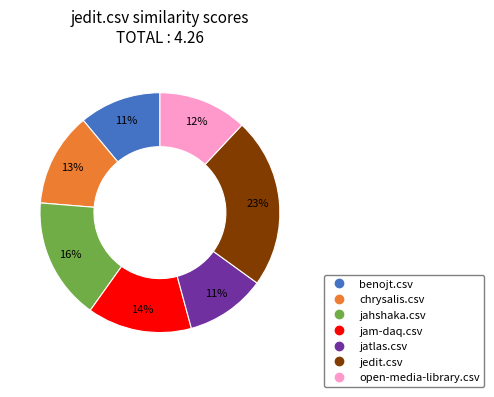

Which slice is the largest?

jedit.csv